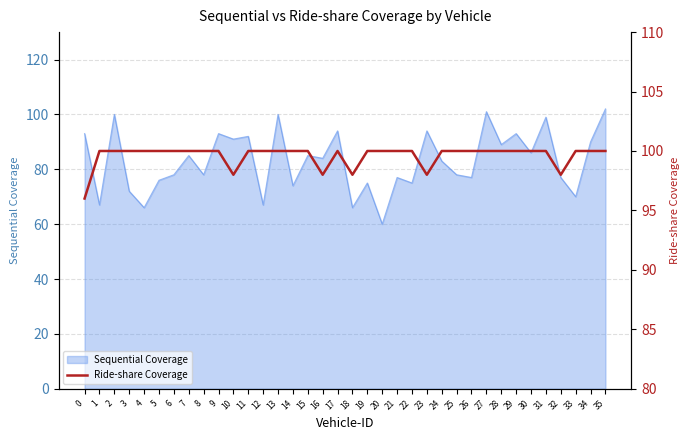

At which label does Sequential Coverage reach its minimum?

20